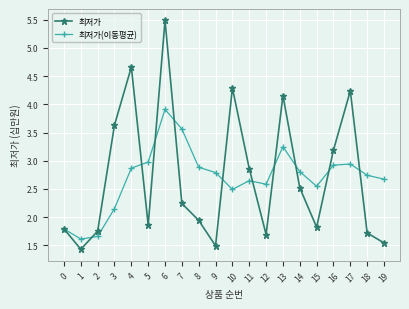

What is the difference between the 최저가(이동평균) values at 4 and 2?

1.2